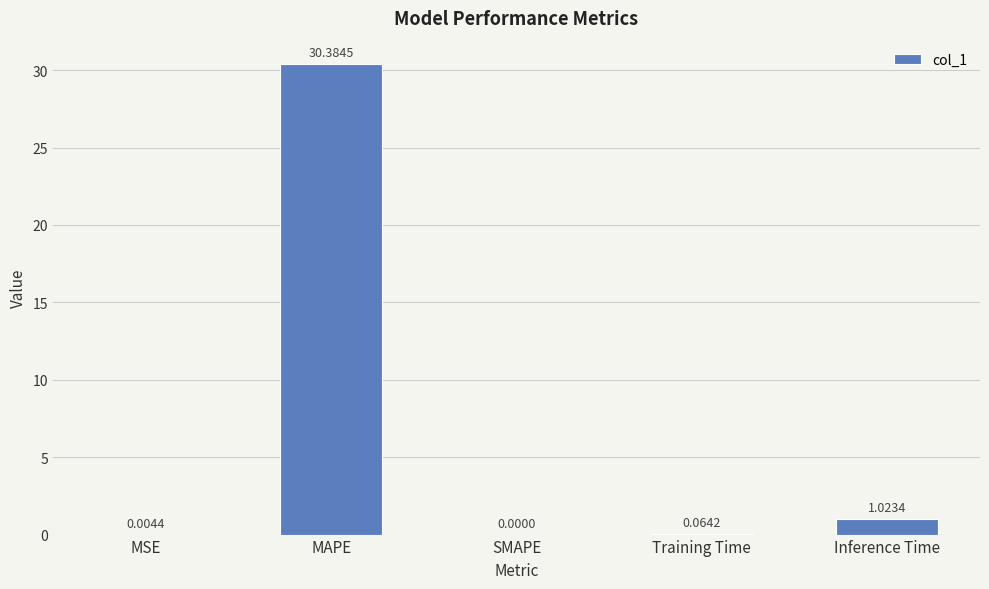

Are the bars horizontal?

No